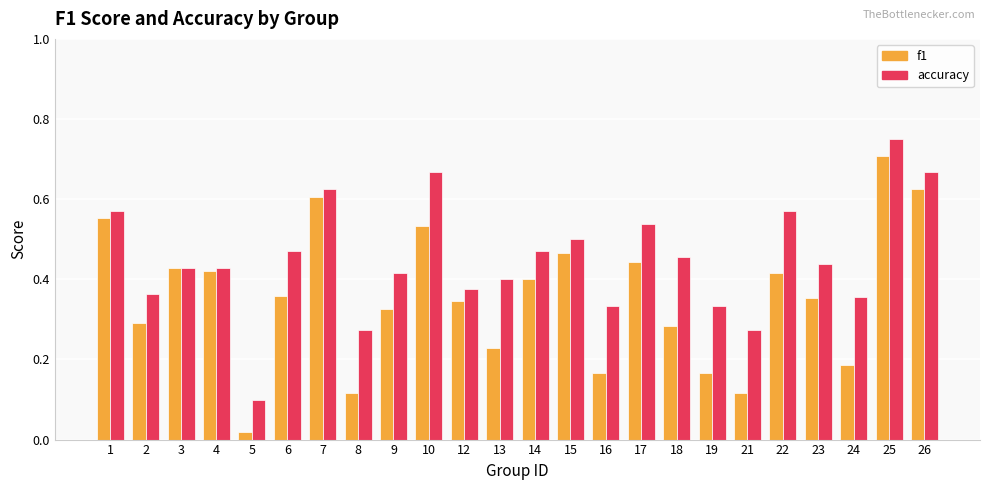

How many bars are there in each group?

2